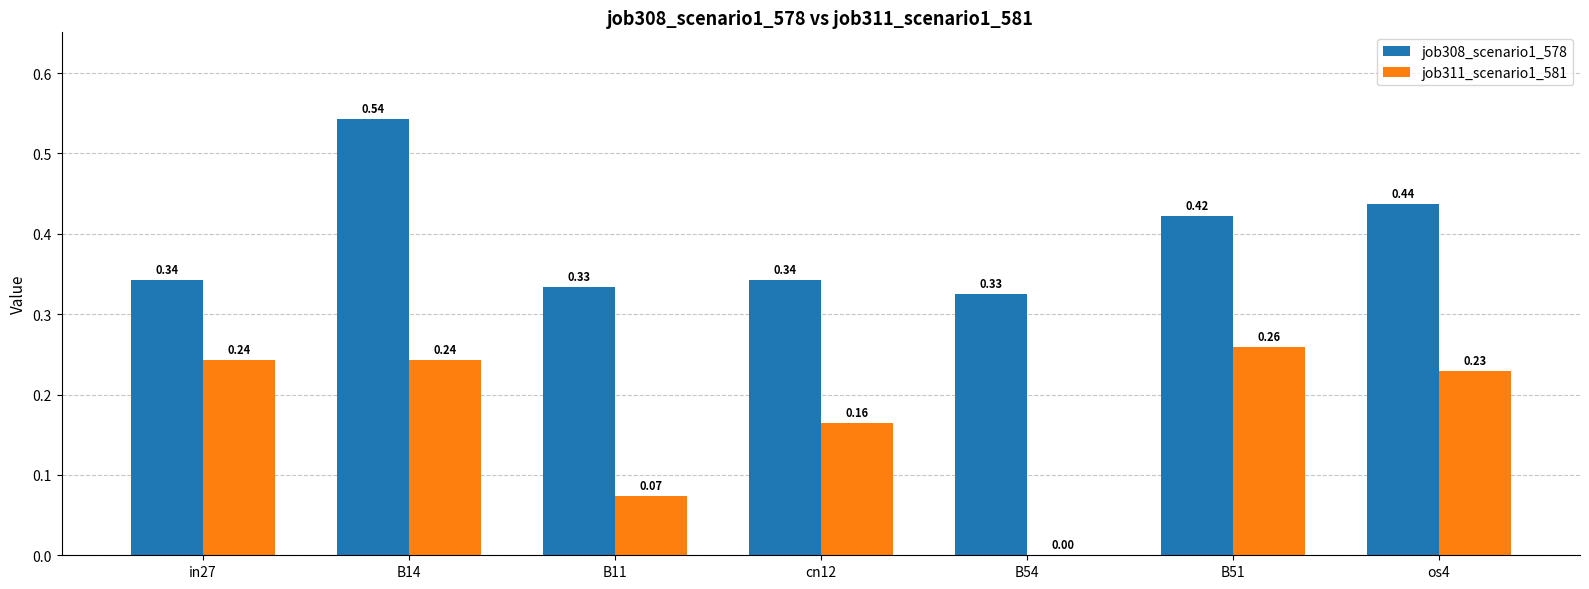

Which series has the largest total across all categories?

job308_scenario1_578